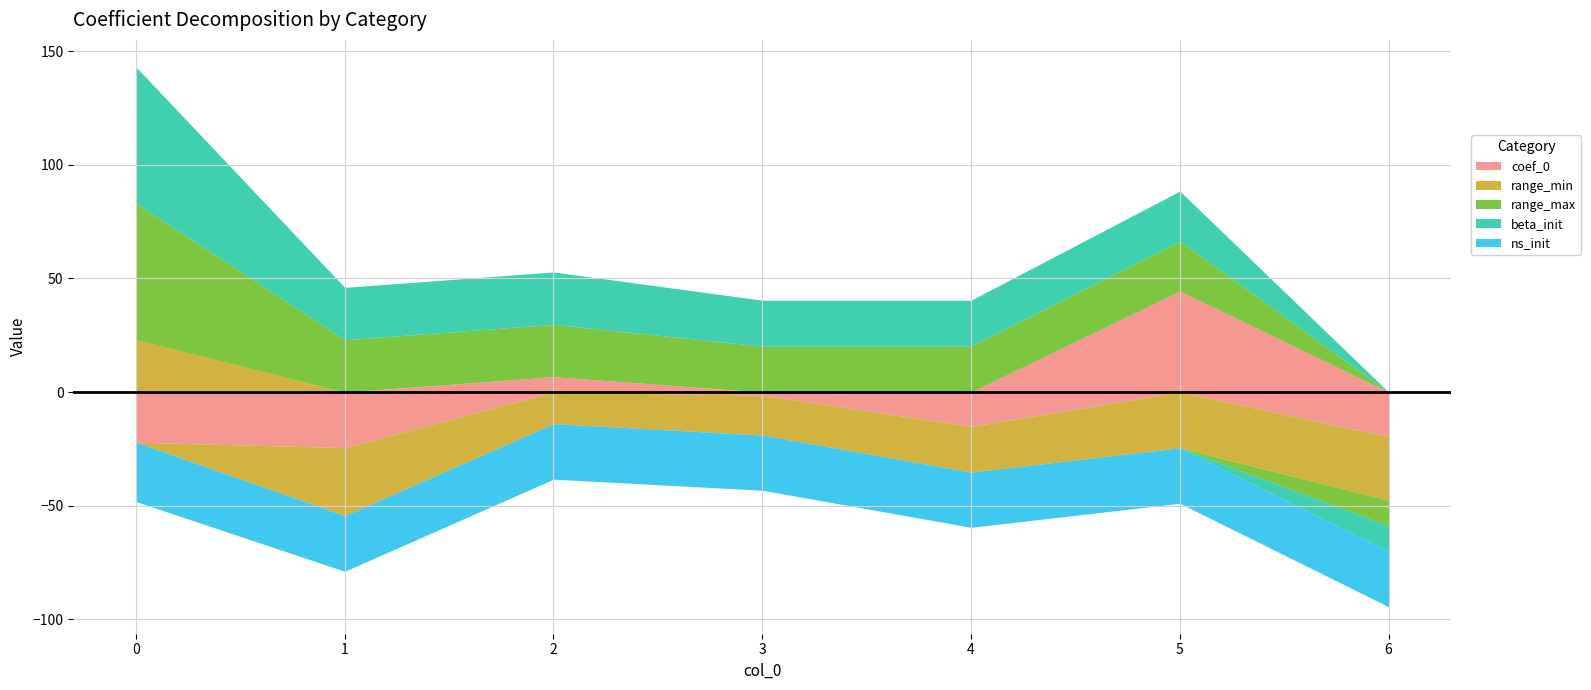

Which series has the widest spread of values?

range_max